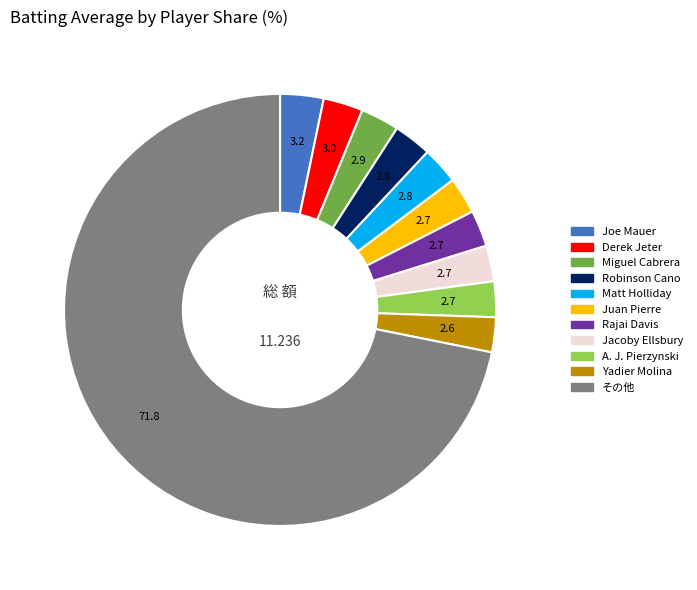

Is there a majority slice in this chart?

Yes